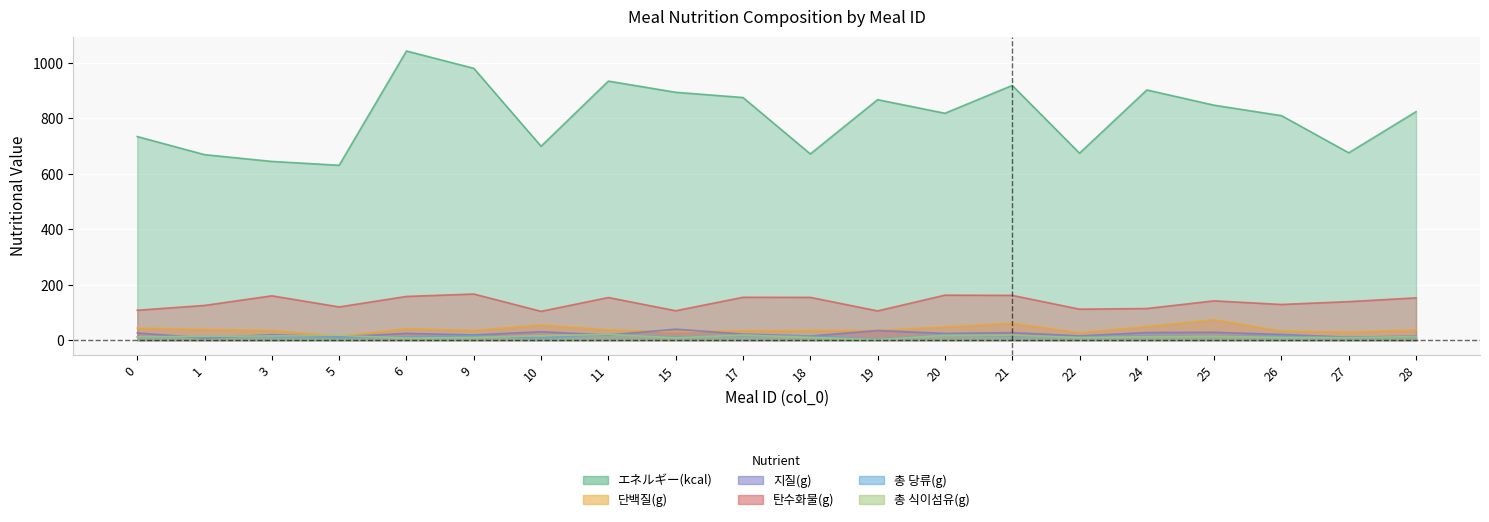

Which series has the widest spread of values?

エネルギー(kcal)